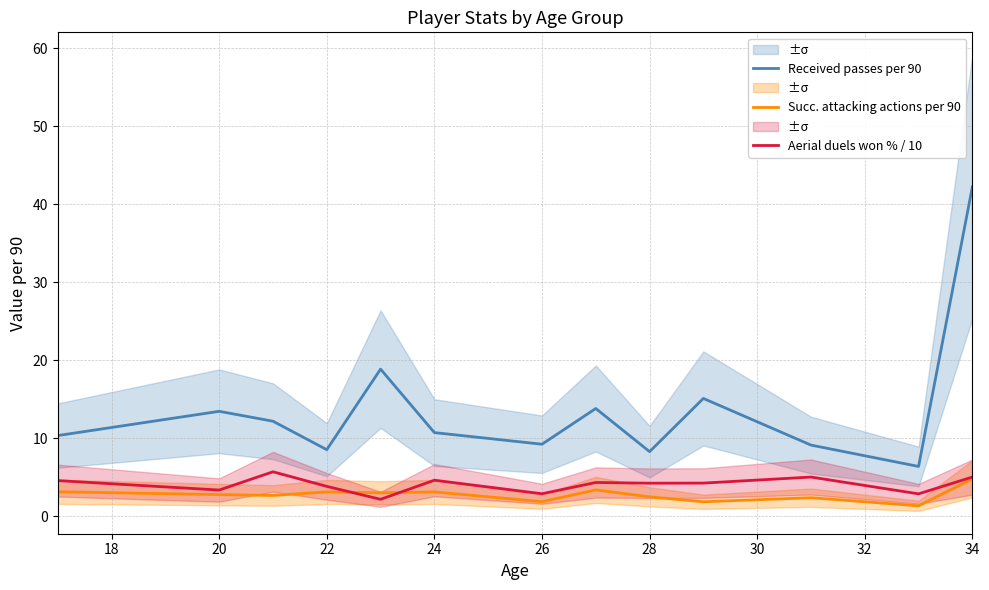

Is the value of Received passes per 90 at 24 greater than the value of Aerial duels won % / 10 at 26?

Yes